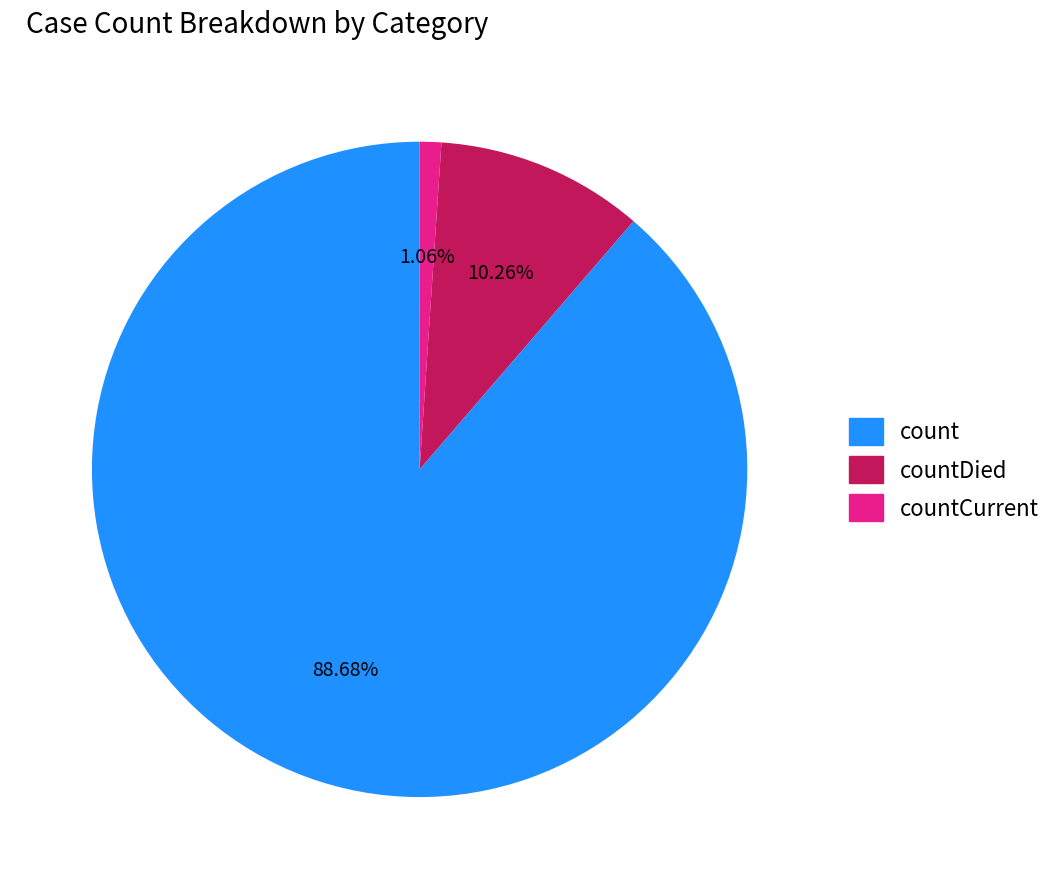

Is there a majority slice in this chart?

Yes